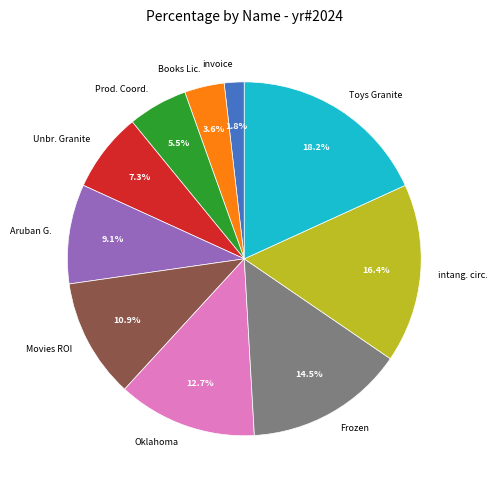

How many slices are in this pie chart?

10